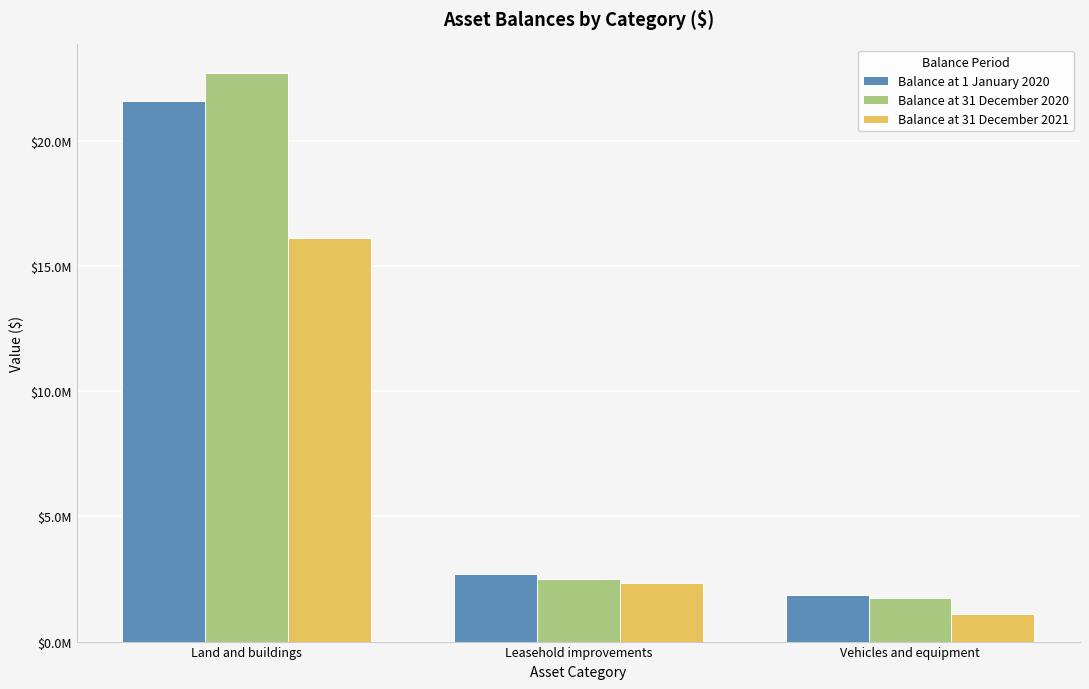

What is the sum of all Balance at 31 December 2020 values?

26943995